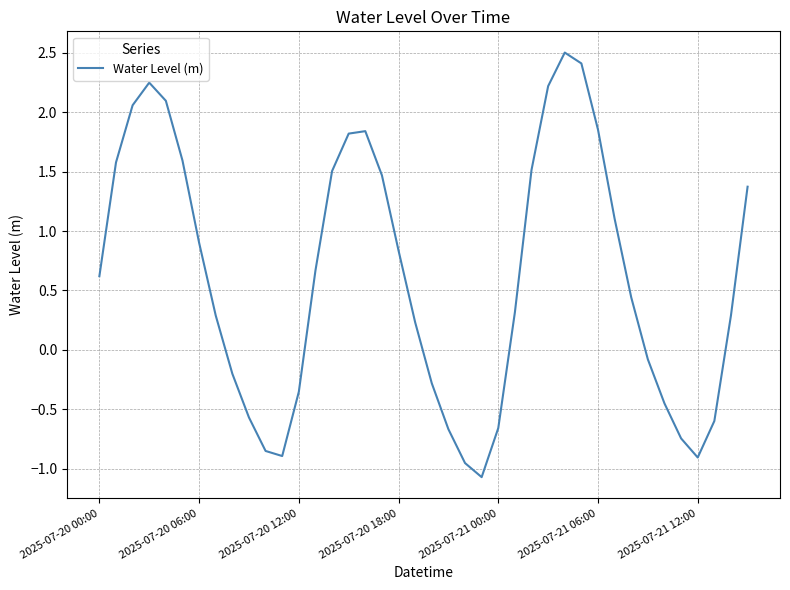

What is the difference between the maximum and minimum values?

3.6